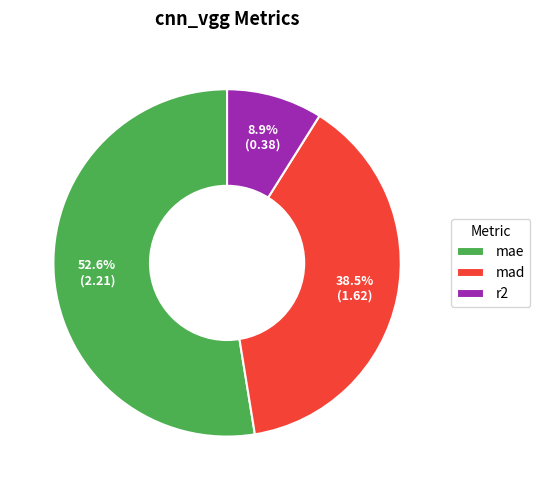

How much of the chart is everything except mad?

61.5%